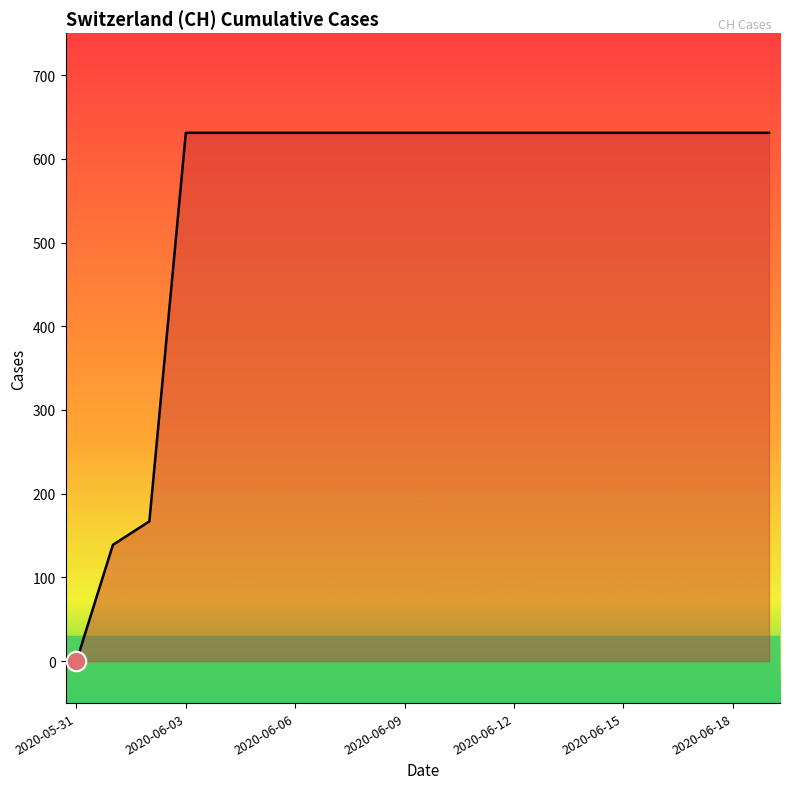

What is the maximum value shown in the chart?

631